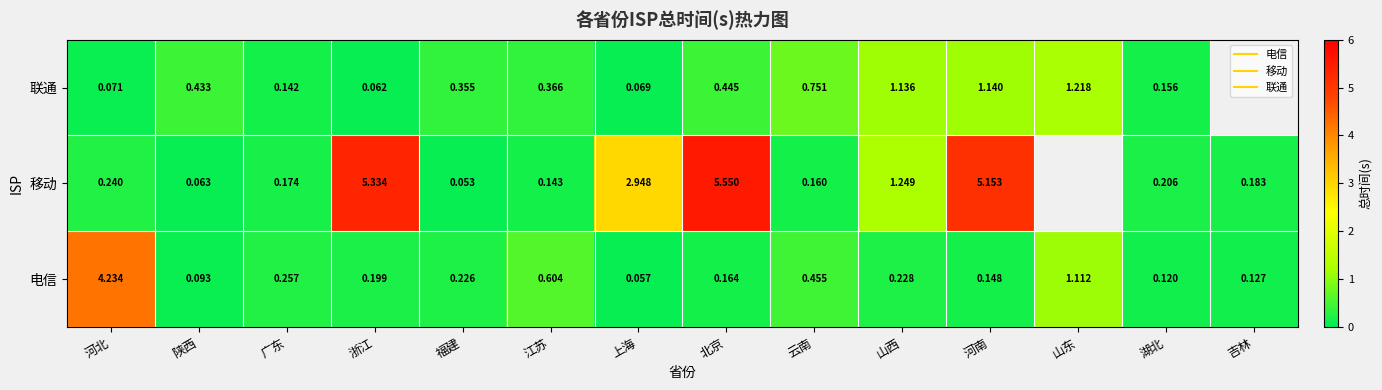

What is the maximum value shown in the chart?

5.5